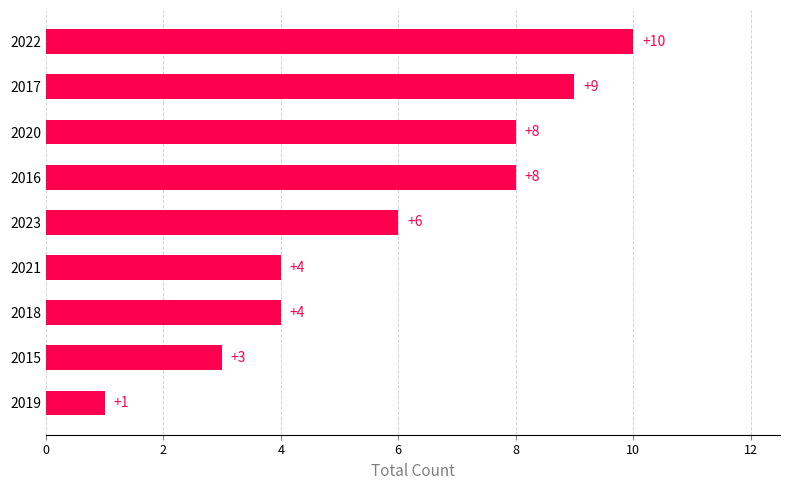

Count the values in the range 4 to 8.

5